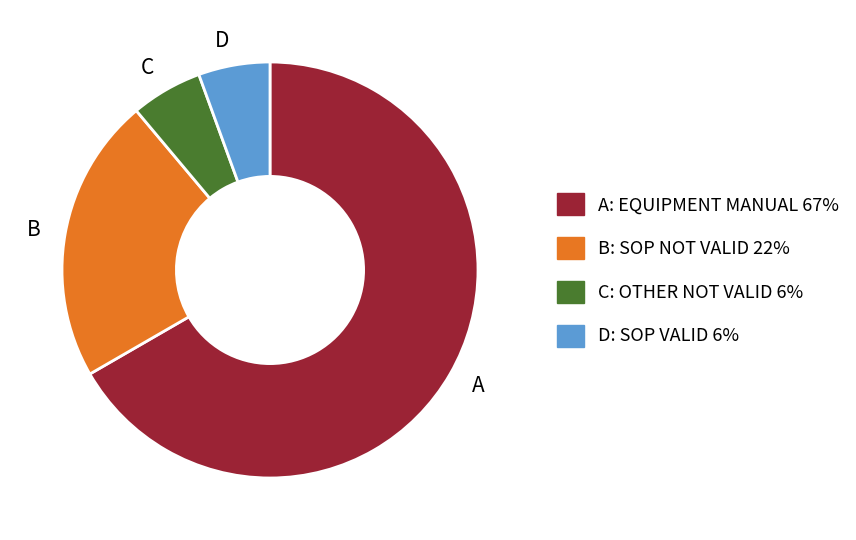

Is there any slice that represents more than half of the pie?

Yes